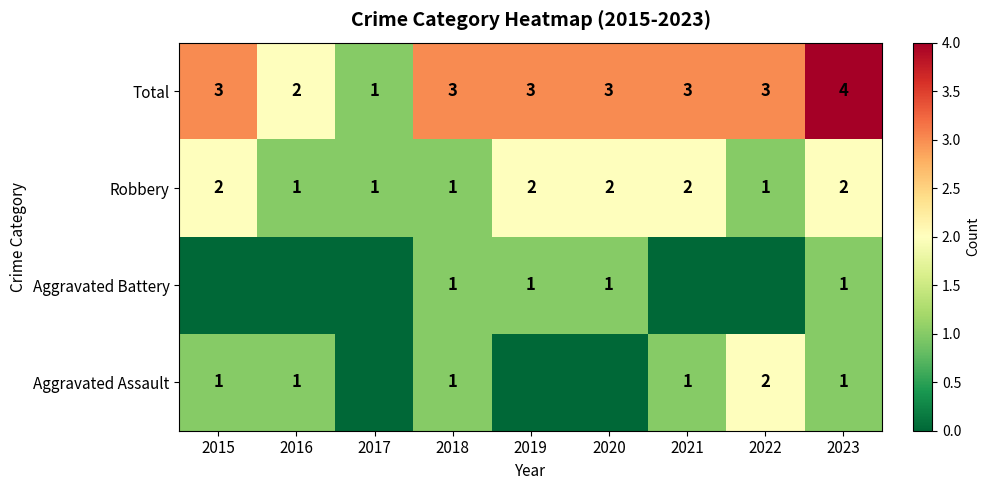

Is it true that Robbery equals 2 at 2016?

False